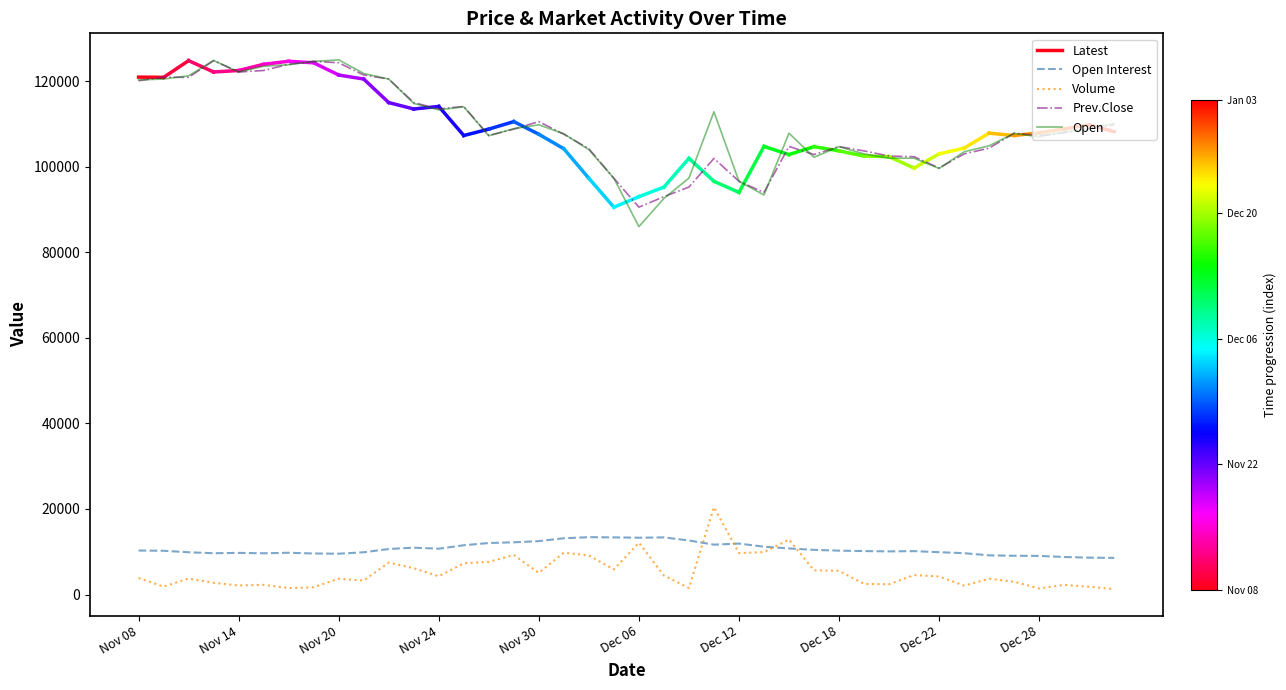

True or false: Open Interest and Open cross at least once.

False